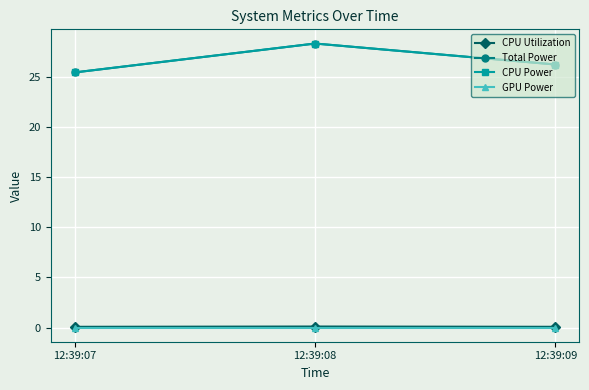

At which label is GPU Power closest to 0?

12:39:07